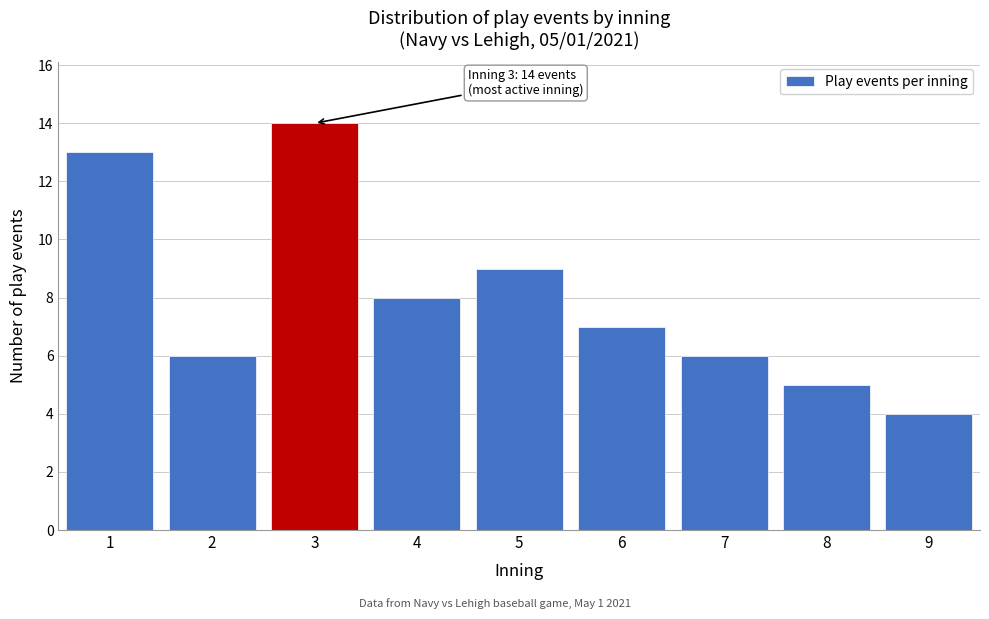

Reading left to right, transcribe all the data shown in this chart.

13	6	14	8	9	7	6	5	4